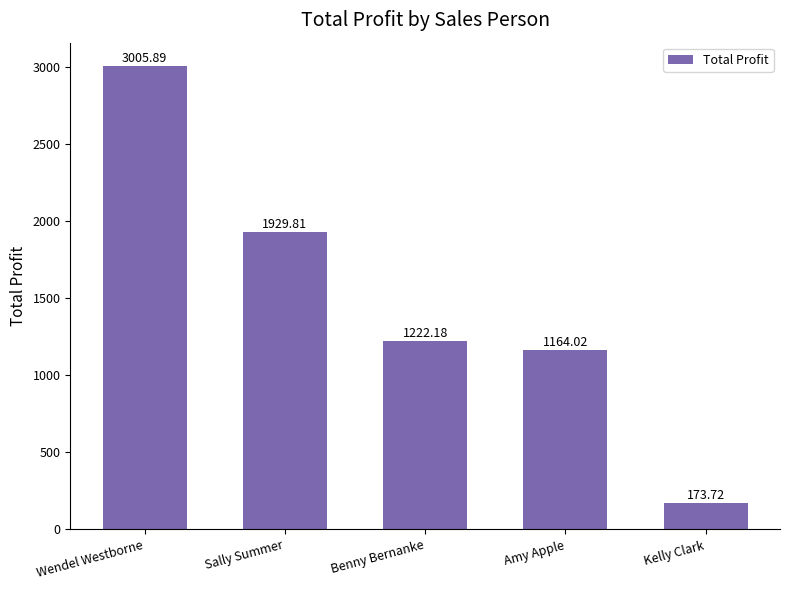

What is the smallest value displayed?

173.7